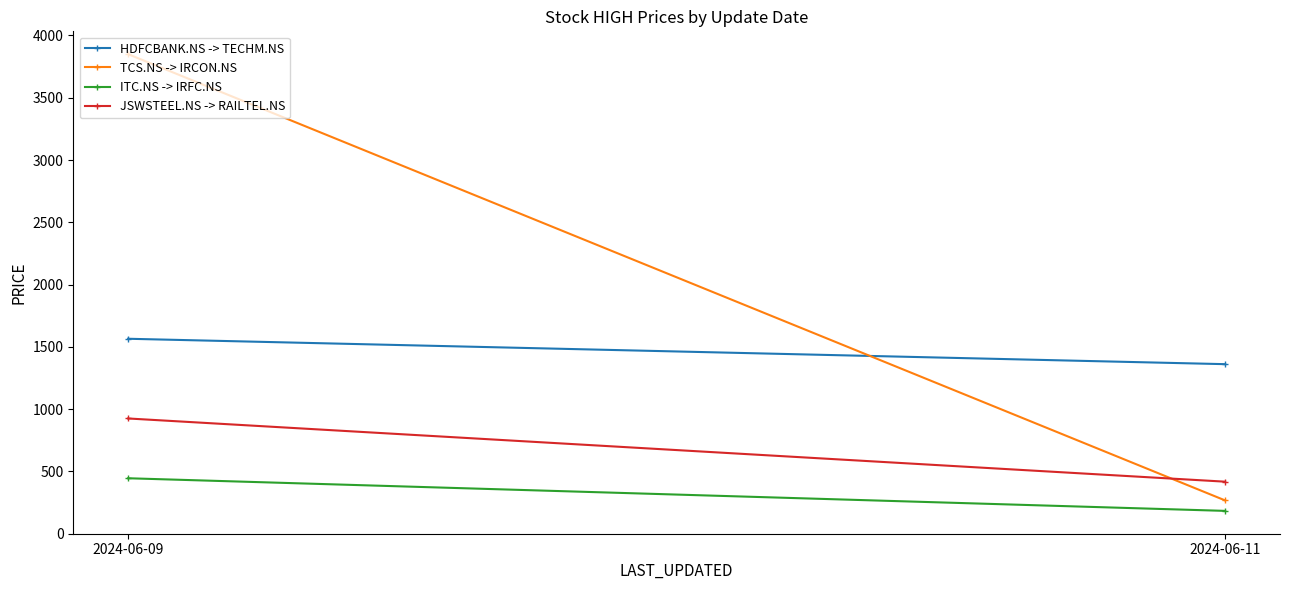

Read the HDFCBANK.NS -> TECHM.NS value at 2024-06-09.

1565.0